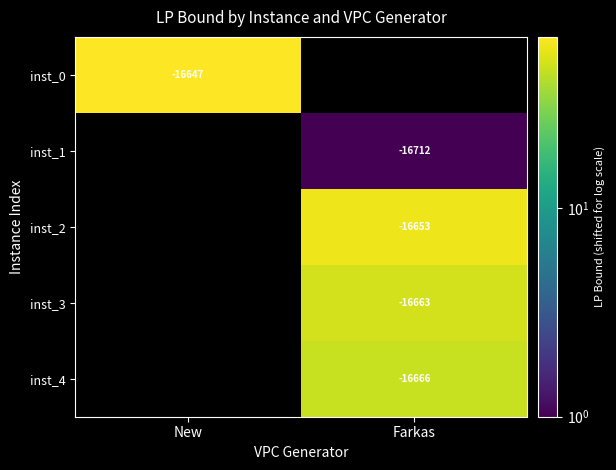

Which has a higher value, Farkas or New?

New